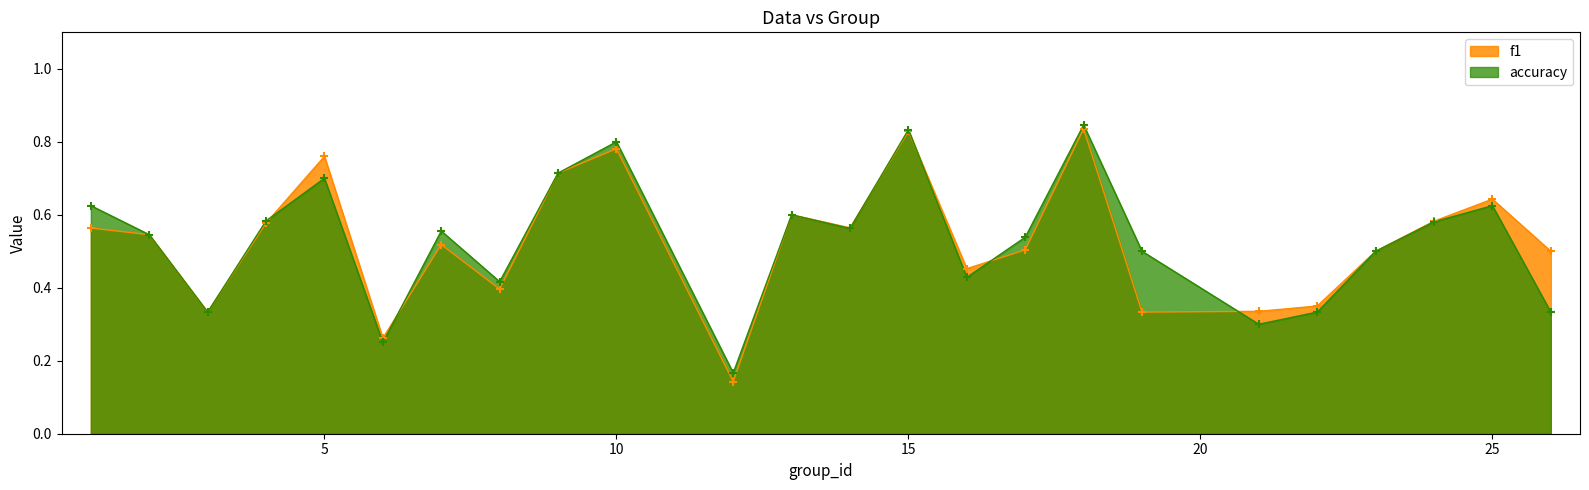

Is the value of accuracy at 19 greater than the value of f1 at 23?

No